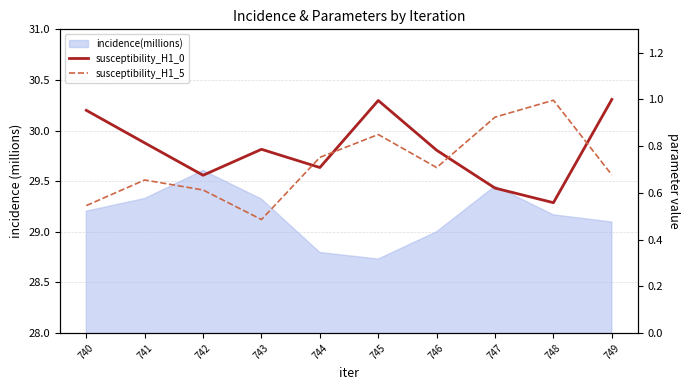

List the labels in order of susceptibility_H1_0 value, largest first.

749, 745, 740, 741, 743, 746, 744, 742, 747, 748